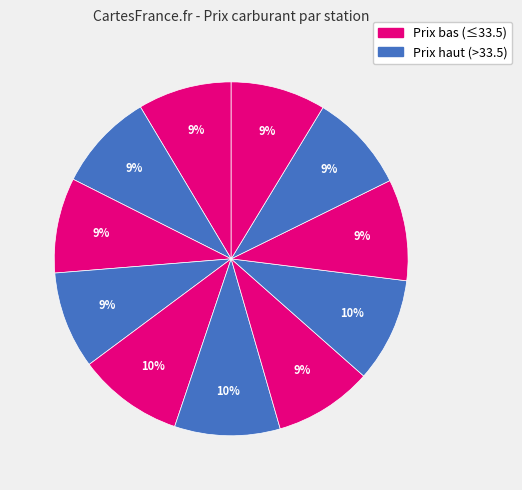

Is there any slice that represents more than half of the pie?

No